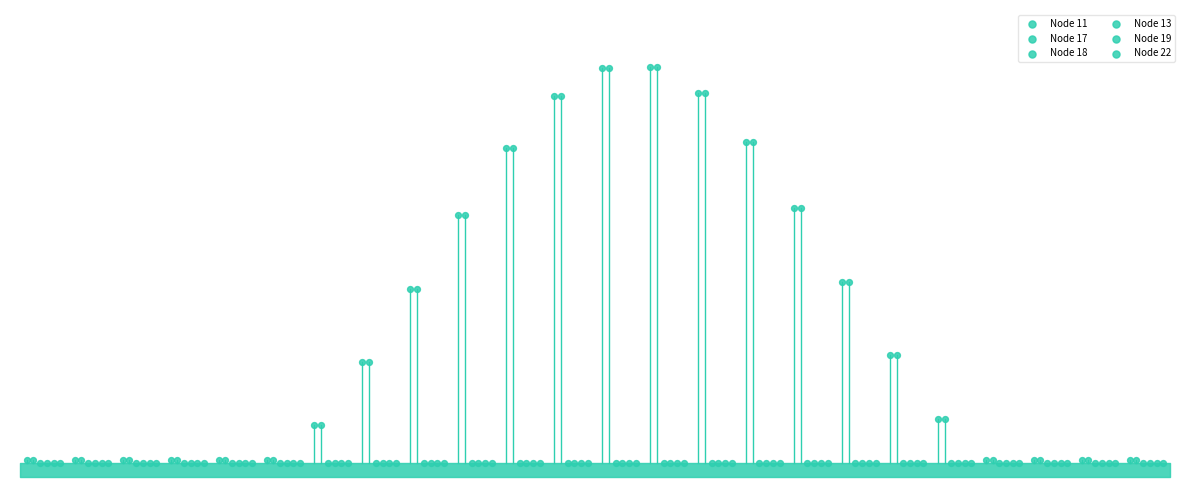

Which series contains the highest Y value?

Node 11